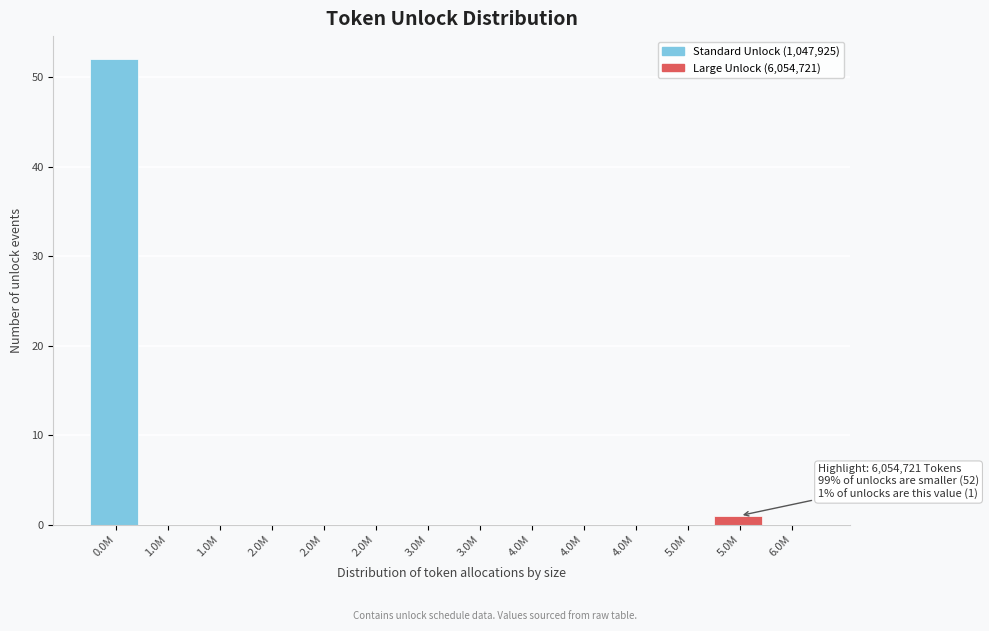

How many distinct data groups are displayed?

1